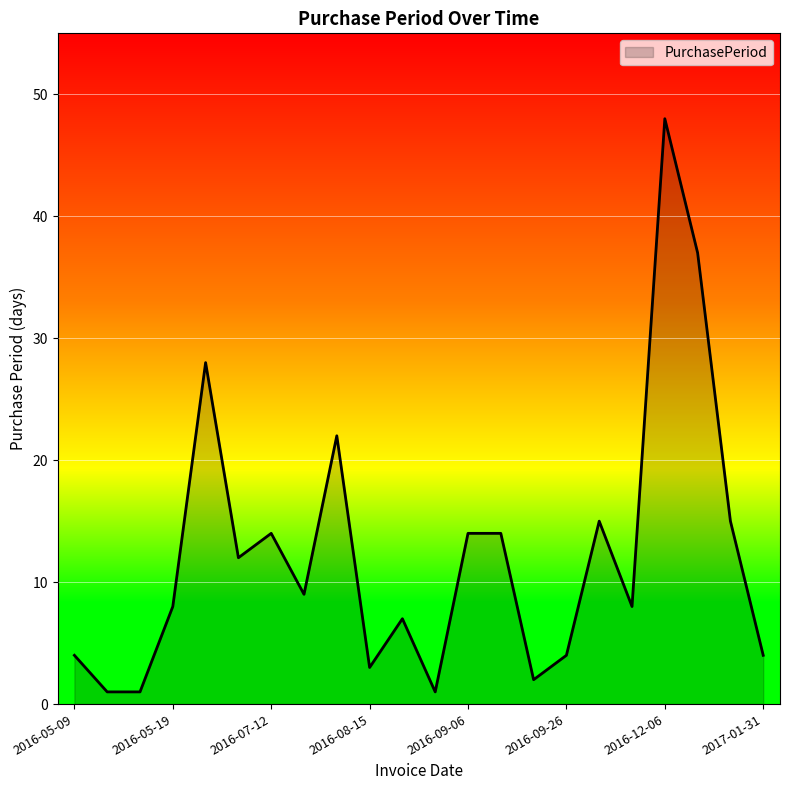

What is the difference between the maximum and minimum values?

47